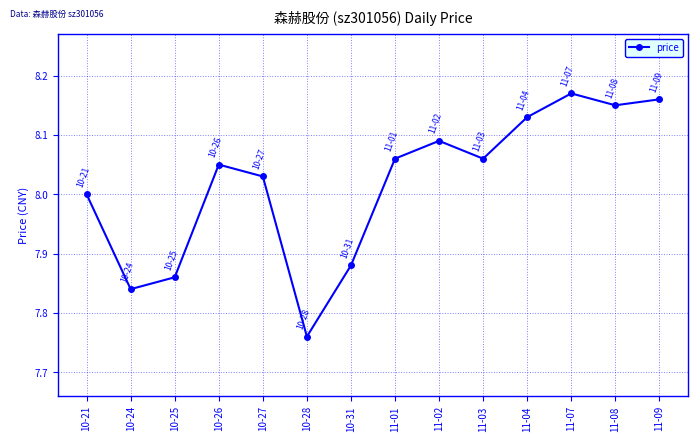

Which label corresponds to the smallest value in the chart?

10-28